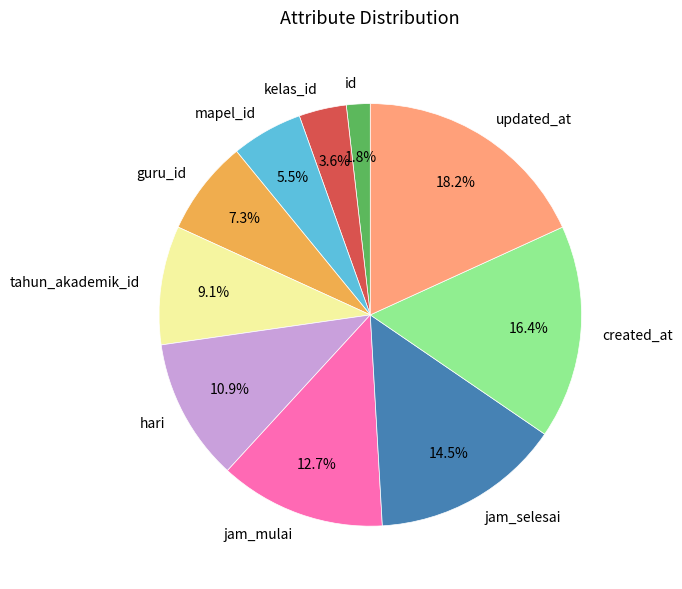

Is jam_selesai the majority of the pie?

No